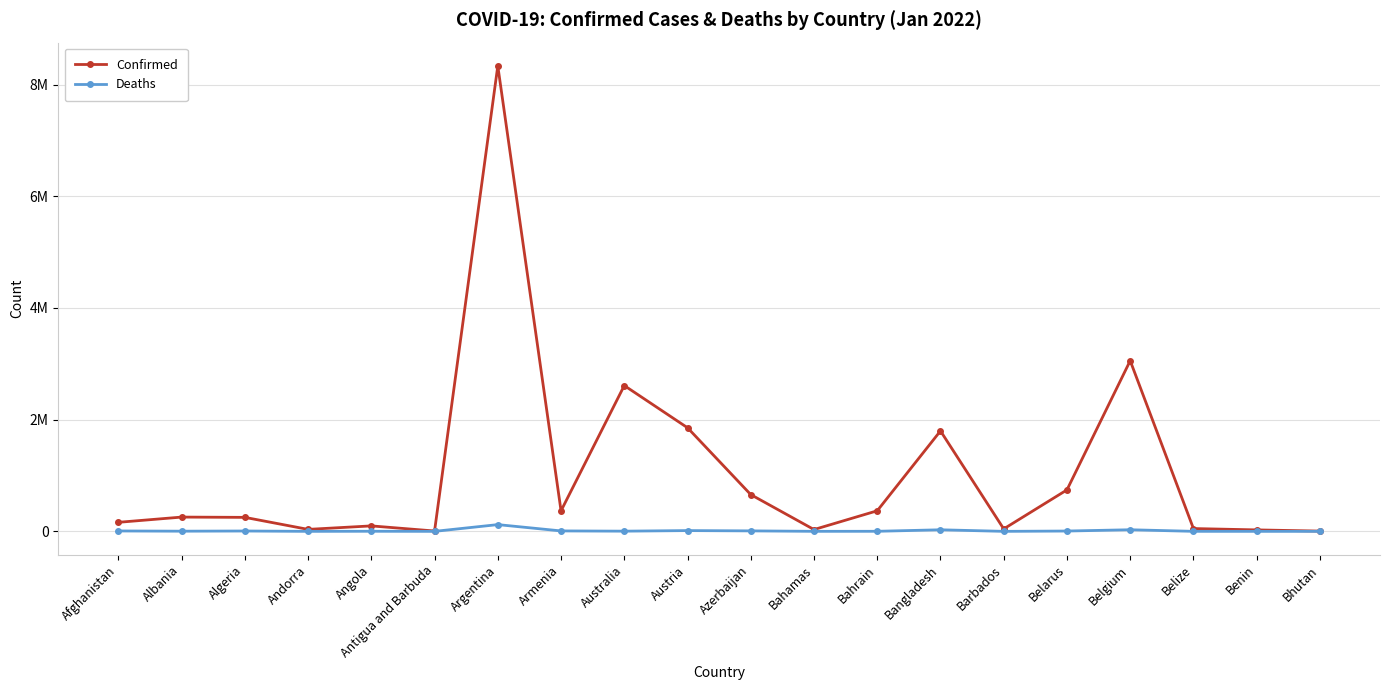

Between Antigua and Barbuda and Azerbaijan, which series saw the biggest shift?

Confirmed